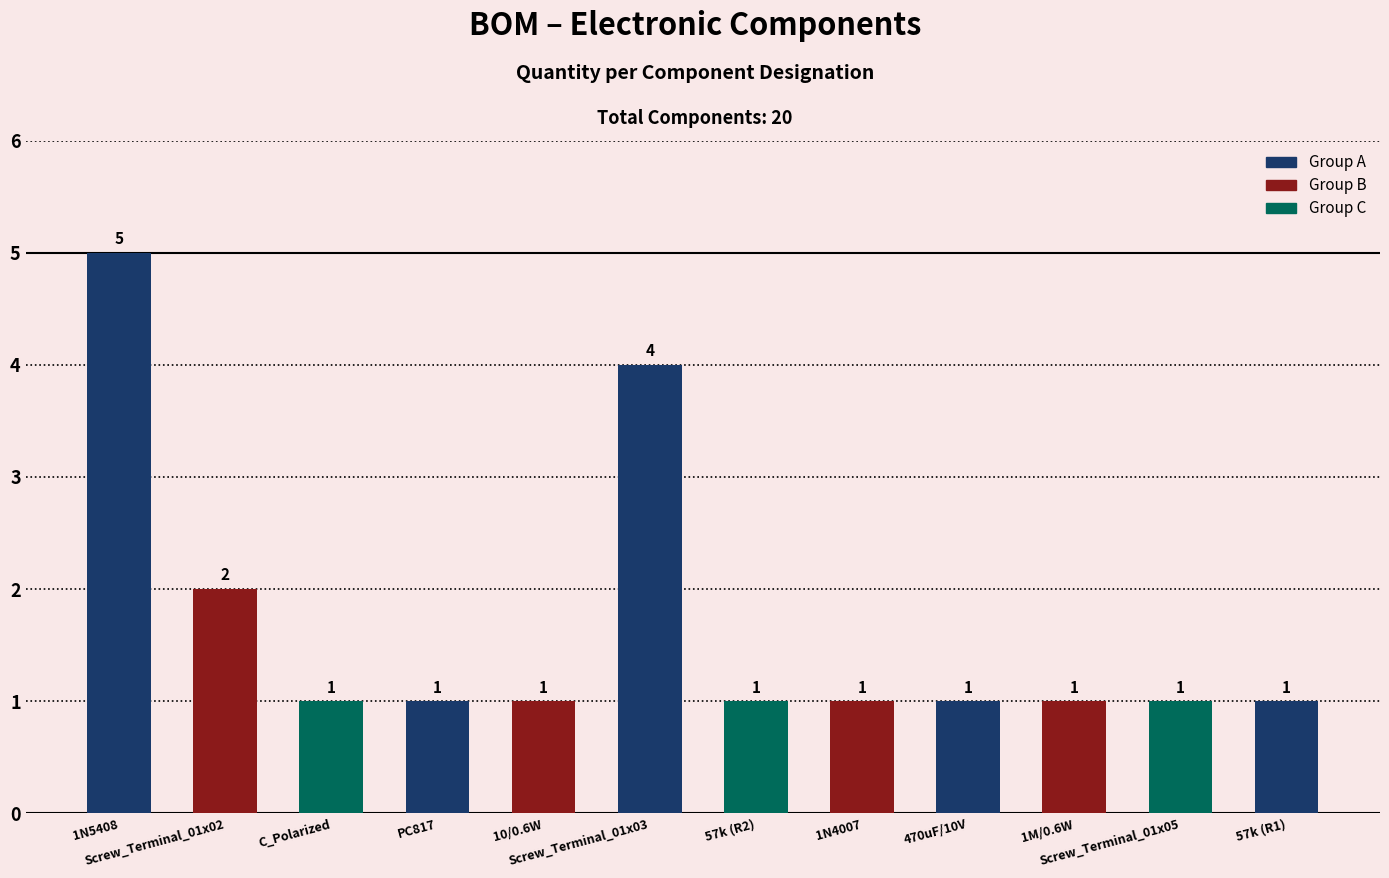

Between 1N4007 and 1N5408, which is larger?

1N5408